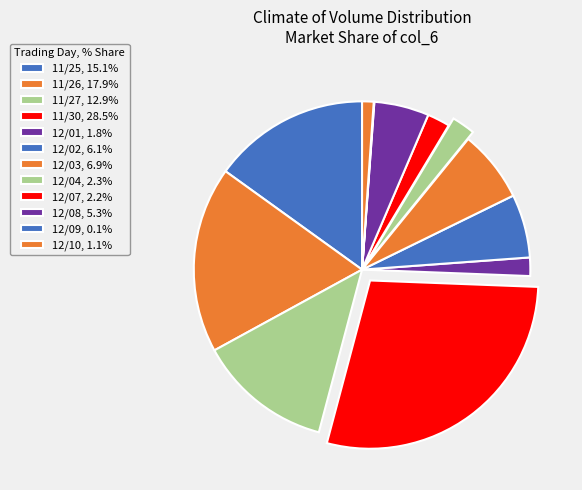

How many slices are in this pie chart?

12